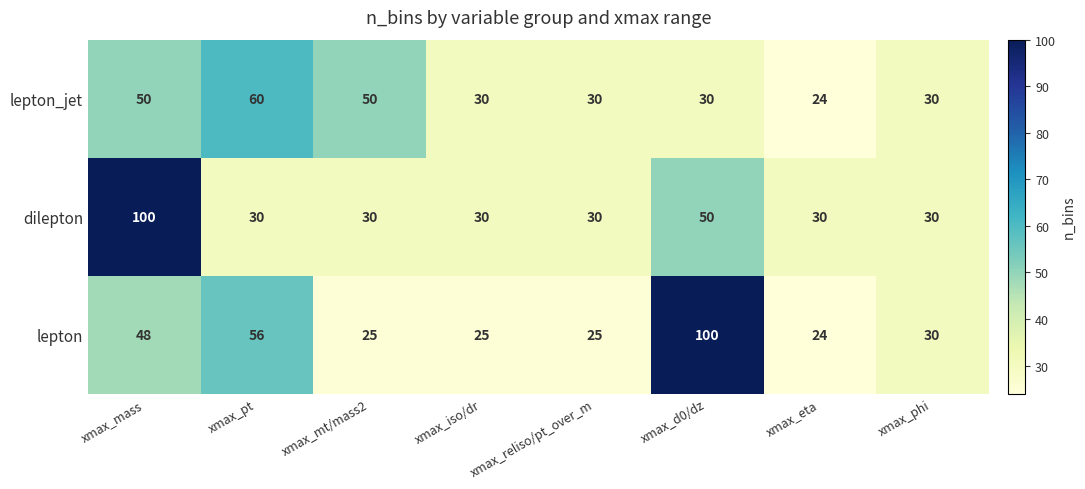

At how many categories does at least one series exceed 79?

2